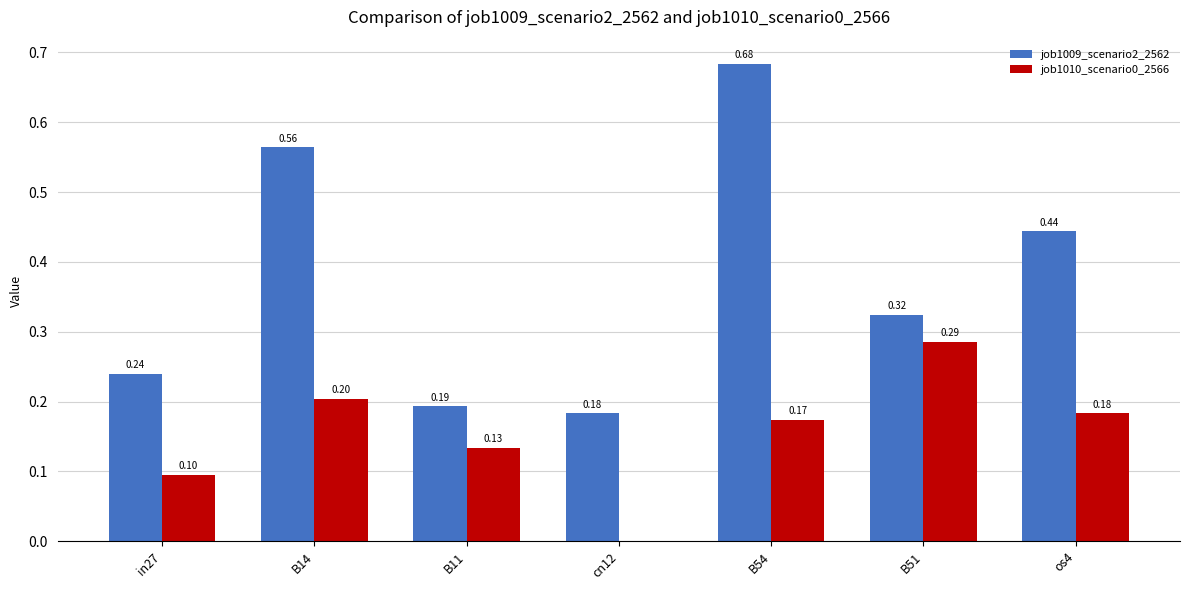

What is the sum of all job1009_scenario2_2562 values?

2.6